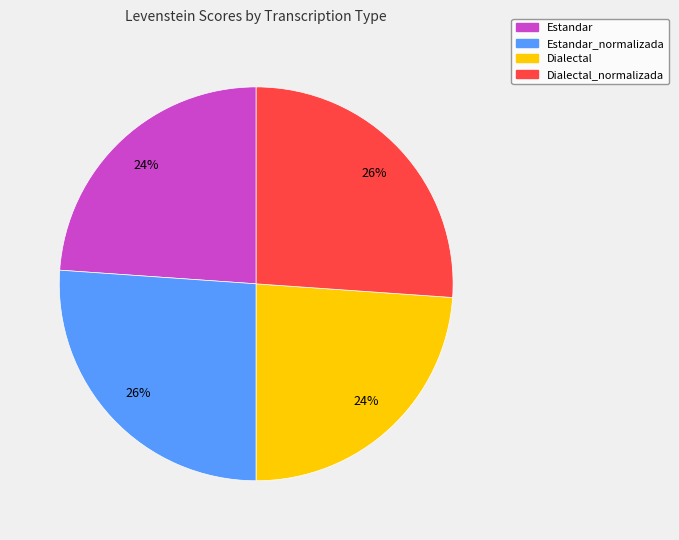

To the nearest percent, what is the average slice percentage?

25%